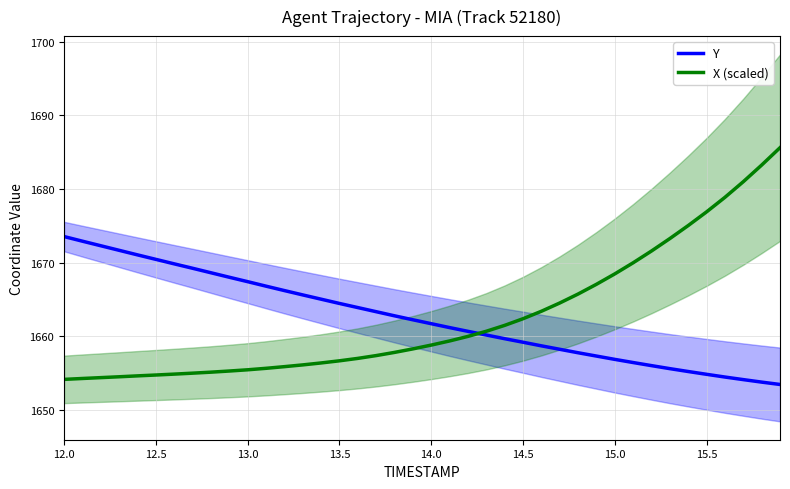

How many data points in X (scaled) are less than 1658?

19